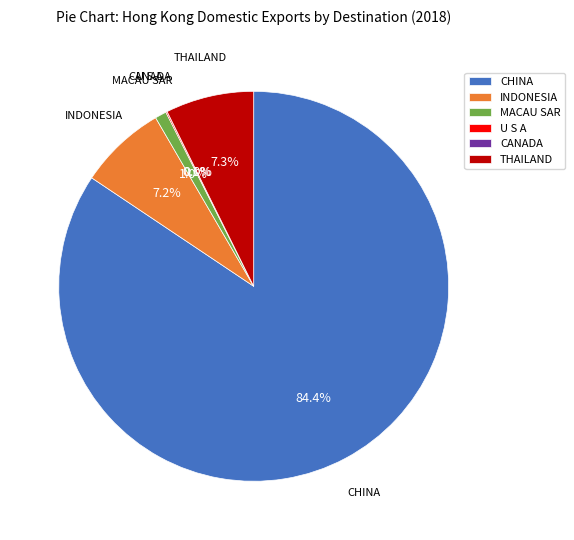

Which has a higher value, U S A or CANADA?

U S A